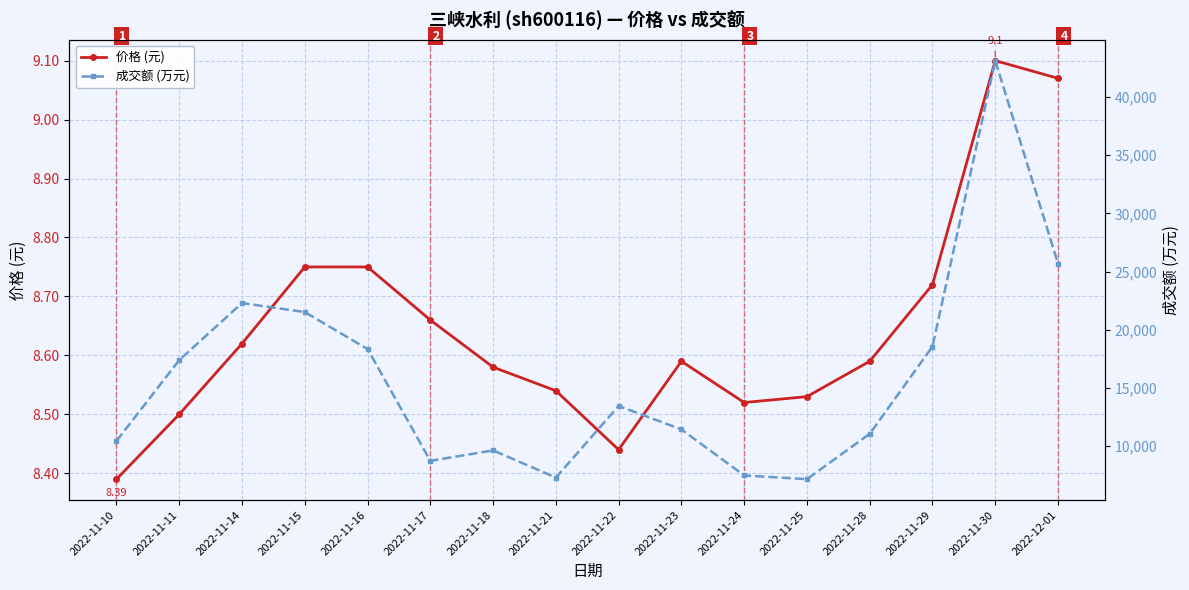

At which category does 价格 (元) reach its first local peak?

2022-11-23